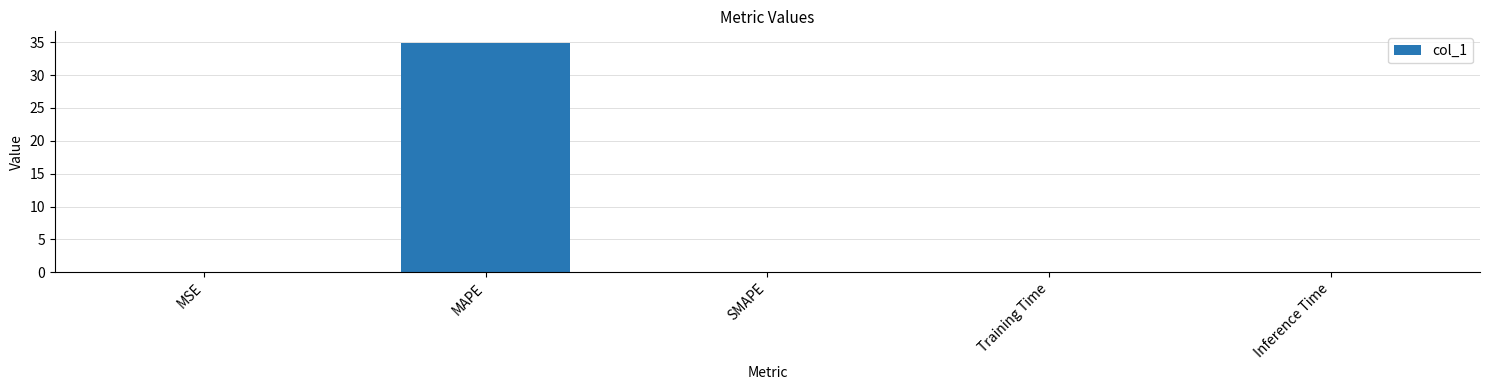

What is the sum of all values?

34.9